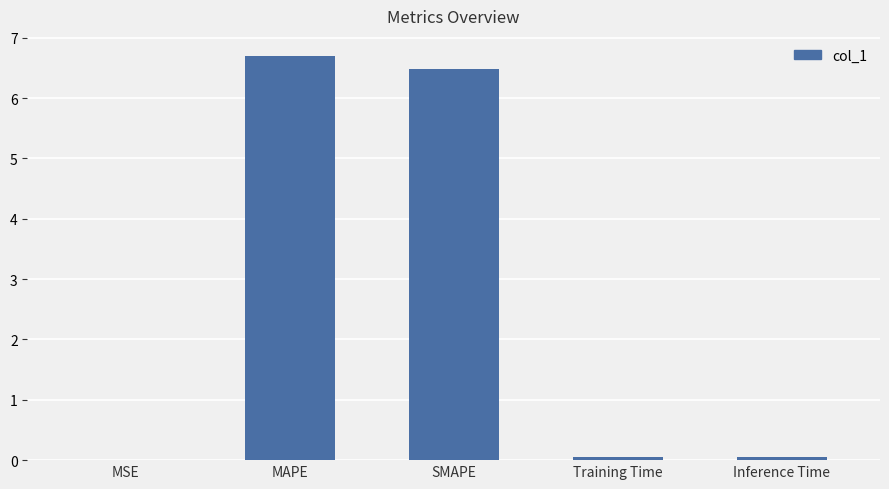

Which category has the highest value across all series?

MAPE